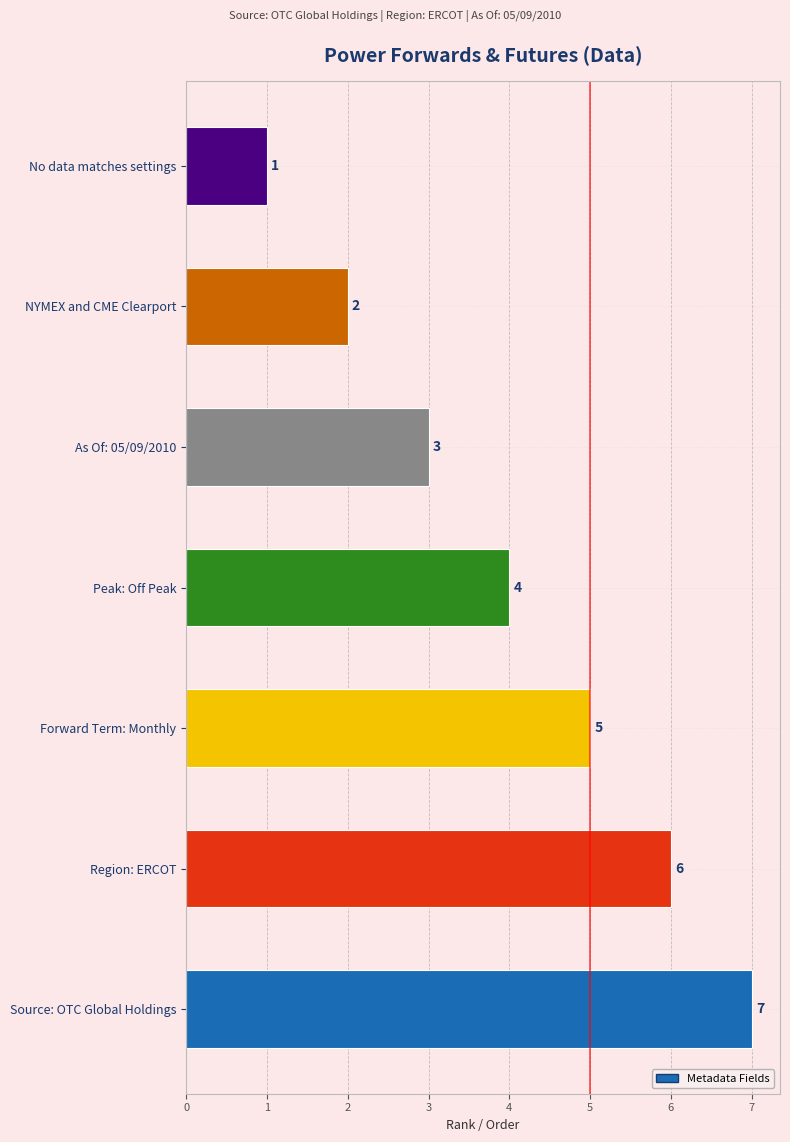

Read the value at As Of: 05/09/2010.

3